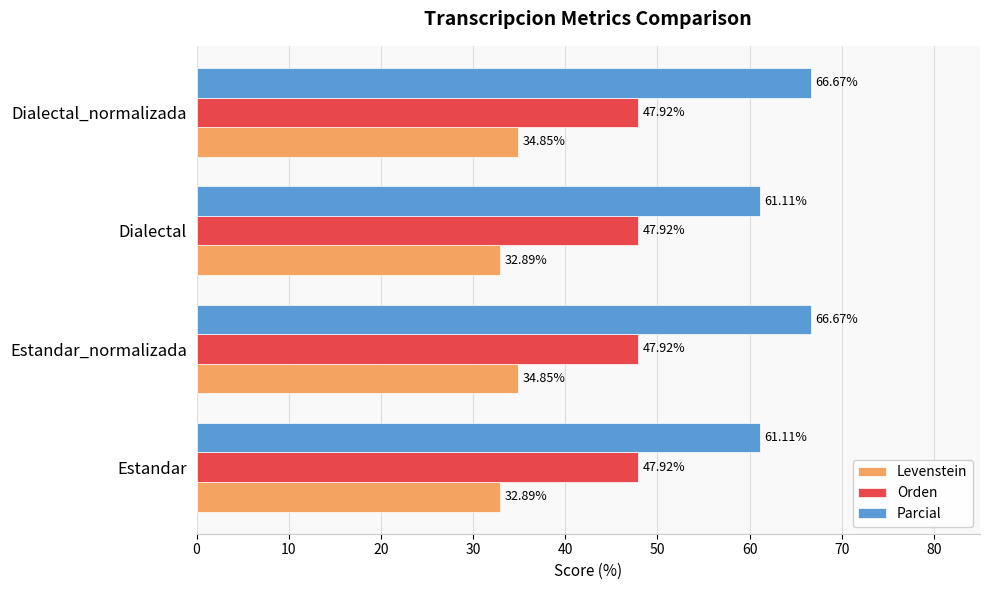

Rank the series at Dialectal_normalizada from highest to lowest value.

Parcial, Orden, Levenstein